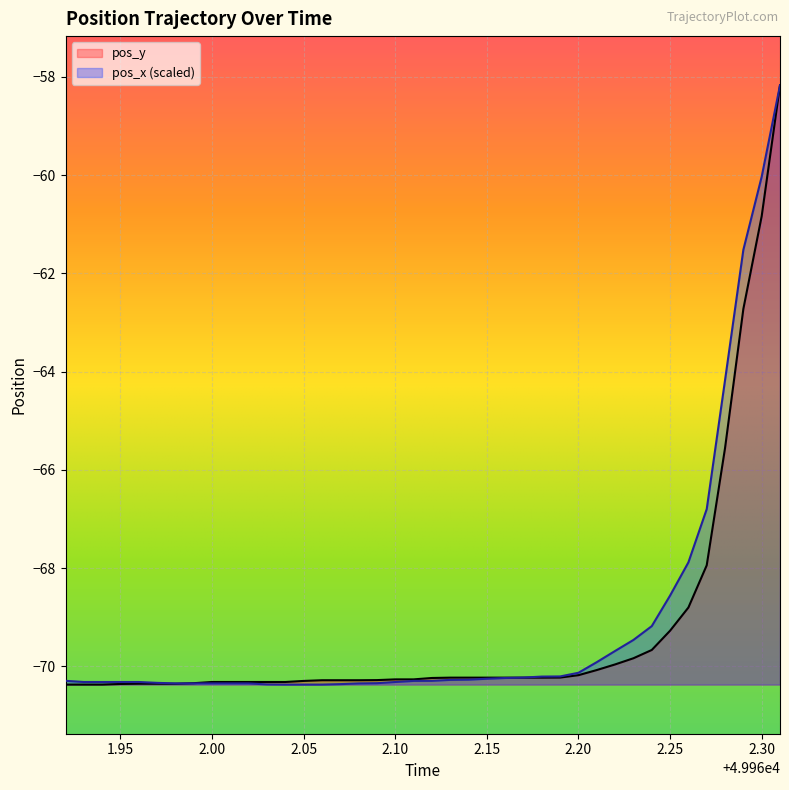

At which label does pos_x reach its minimum?

49962.04